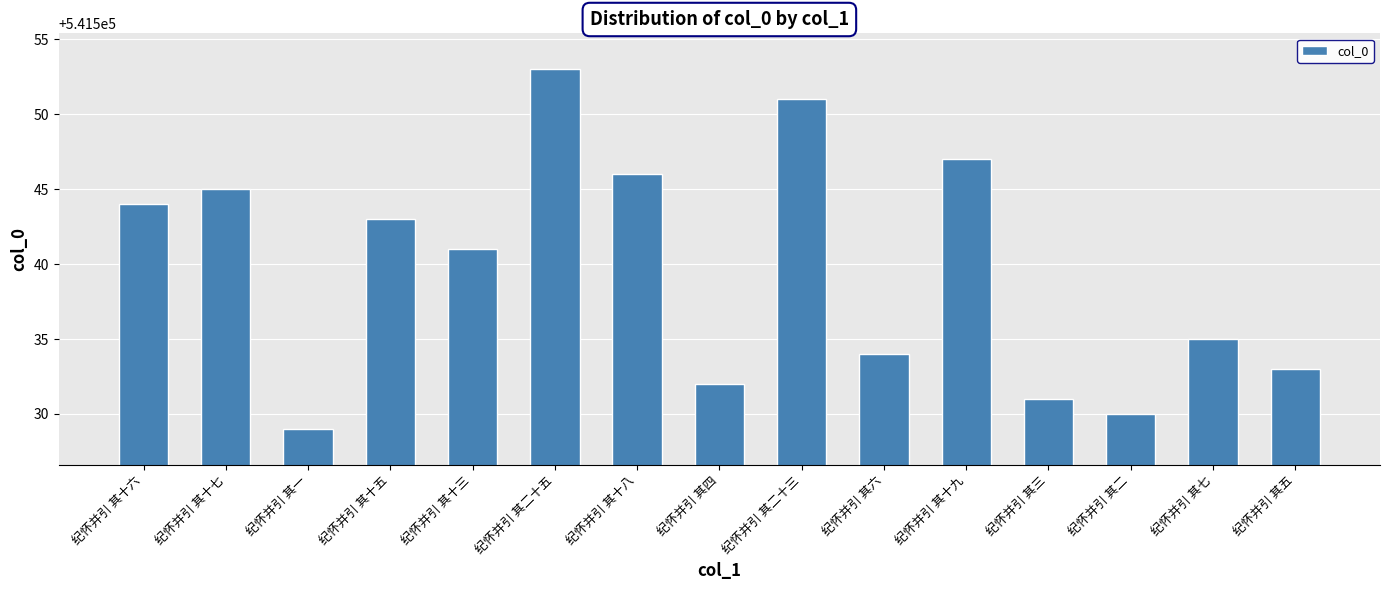

Reading left to right, what are all the values shown in this chart?

纪怀并引 其十六=541544	纪怀并引 其十七=541545	纪怀并引 其一=541529	纪怀并引 其十五=541543	纪怀并引 其十三=541541	纪怀并引 其二十五=541553	纪怀并引 其十八=541546	纪怀并引 其四=541532	纪怀并引 其二十三=541551	纪怀并引 其六=541534	纪怀并引 其十九=541547	纪怀并引 其三=541531	纪怀并引 其二=541530	纪怀并引 其七=541535	纪怀并引 其五=541533